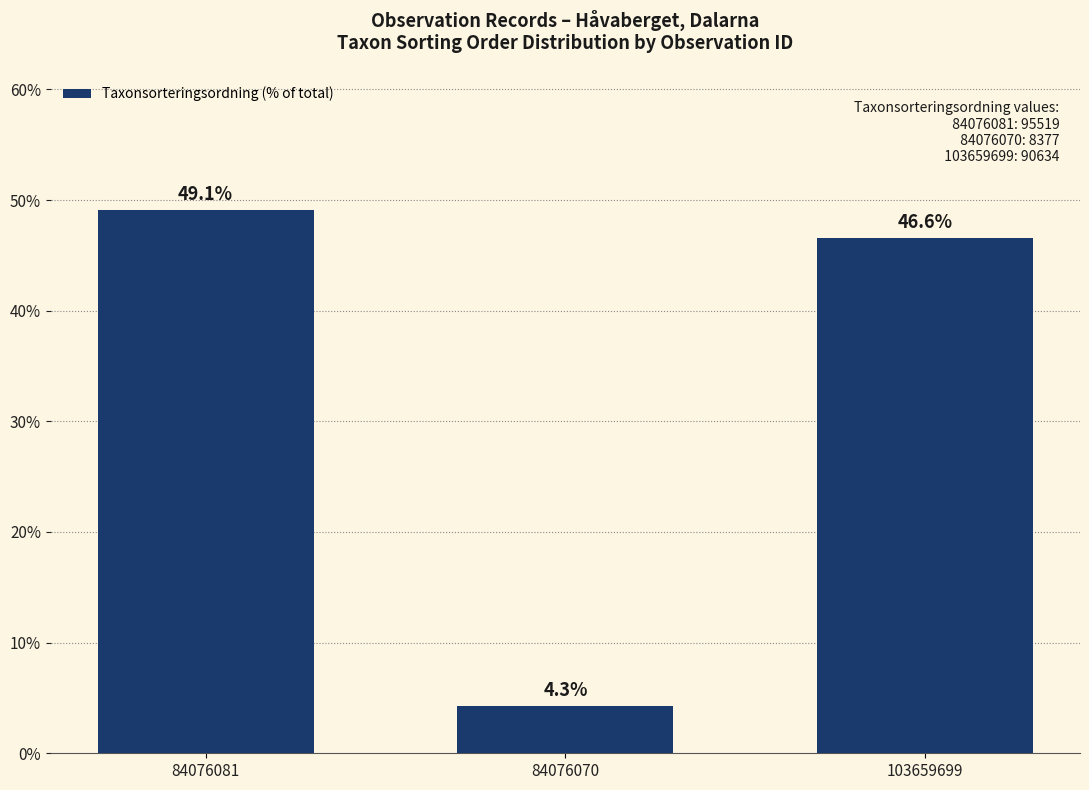

Rank the categories by value from highest to lowest.

84076081, 103659699, 84076070